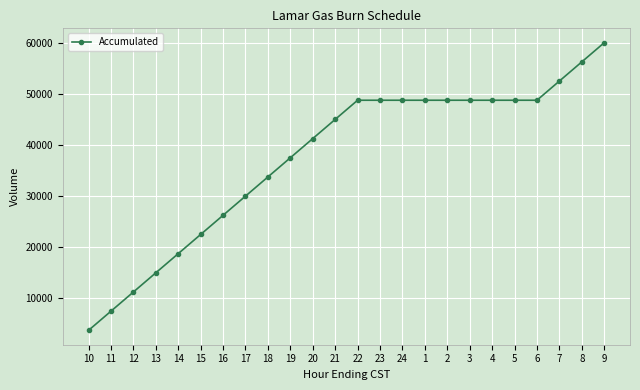

The value at 15 is 22500. True or false?

True